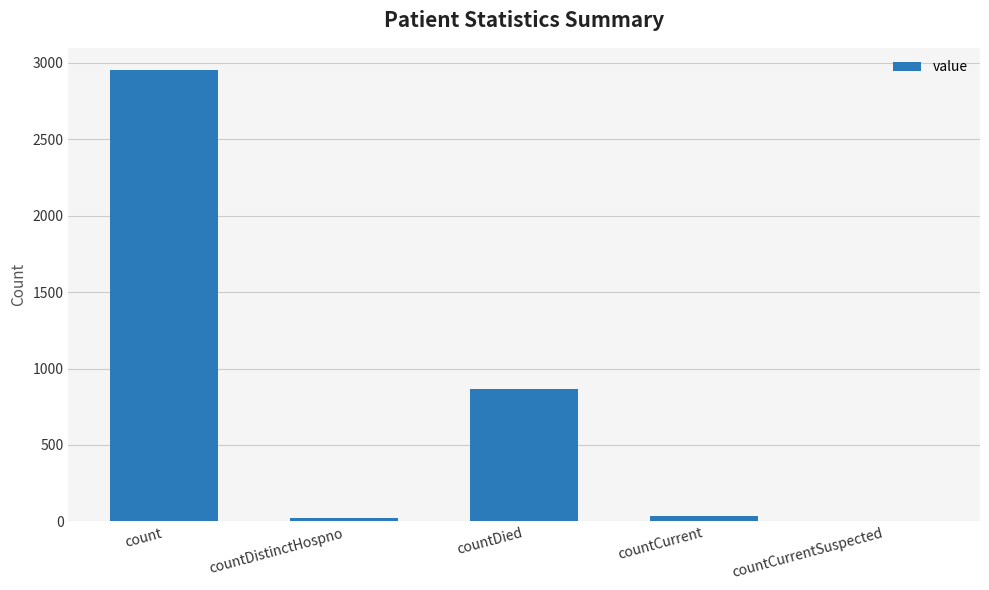

Where does the data first go above 34?

count